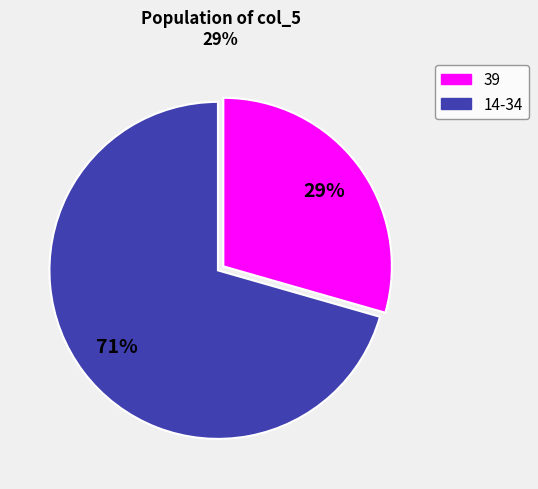

How many slices are in this pie chart?

2